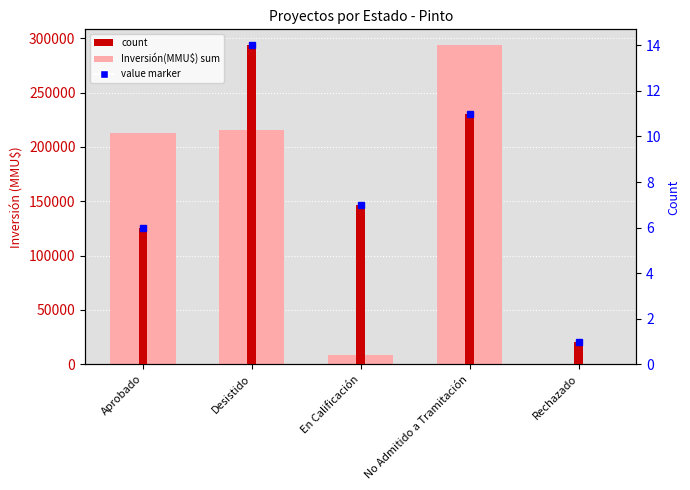

Reading right to left, transcribe all the data shown in this chart.

Inversión(MMU$) sum: Rechazado=50	No Admitido a Tramitación=293430	En Calificación=9000	Desistido=215500	Aprobado=212500
count: Rechazado=1	No Admitido a Tramitación=11	En Calificación=7	Desistido=14	Aprobado=6